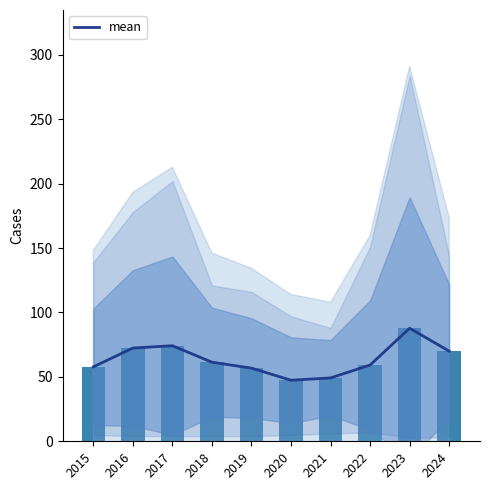

Reading left to right, what are all the values shown in this chart?

2015=57.8	2016=72.4	2017=74.2	2018=61.4	2019=56.8	2020=47.4	2021=49.2	2022=59.2	2023=87.8	2024=70.0